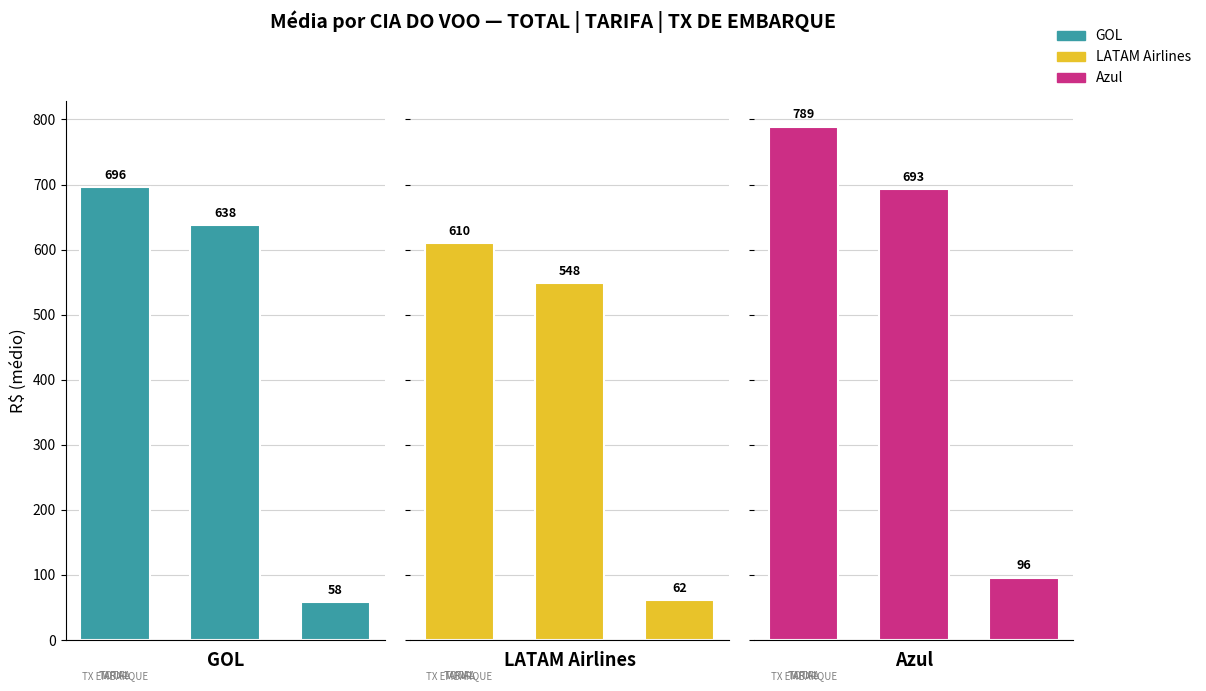

What is the difference between the second highest and minimum values in the LATAM Airlines series?

486.8